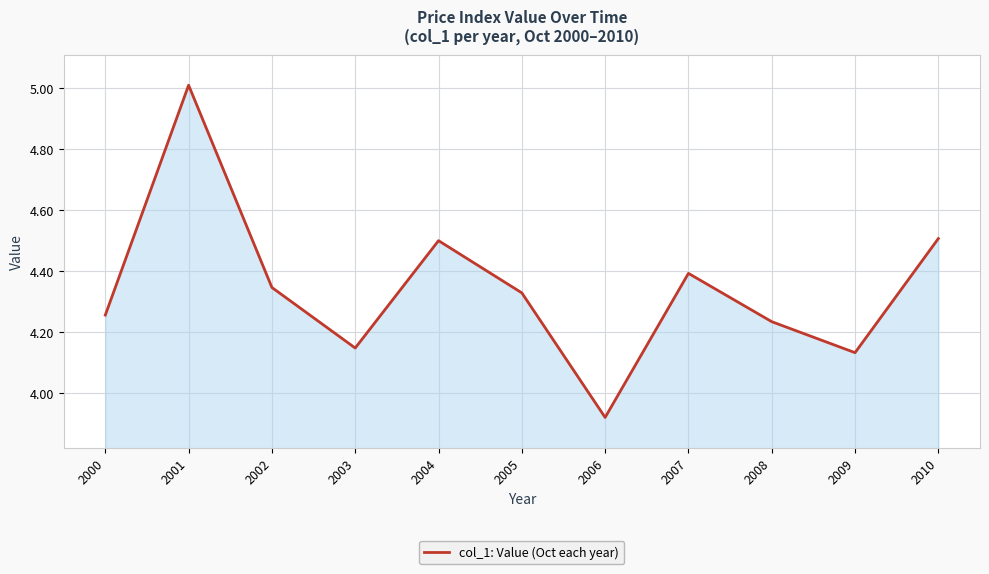

How many interior local valleys (lower than both neighbors) does the data have?

3